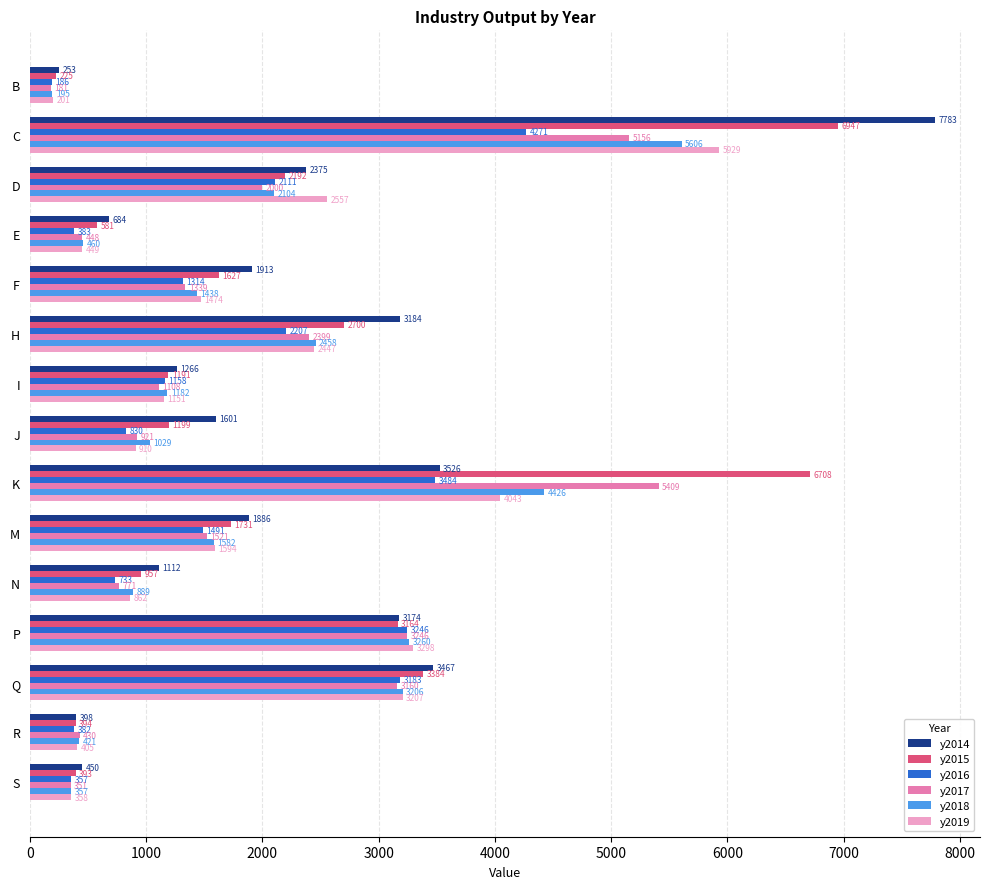

True or false: y2018 has a value of 5649.0 at P.

False